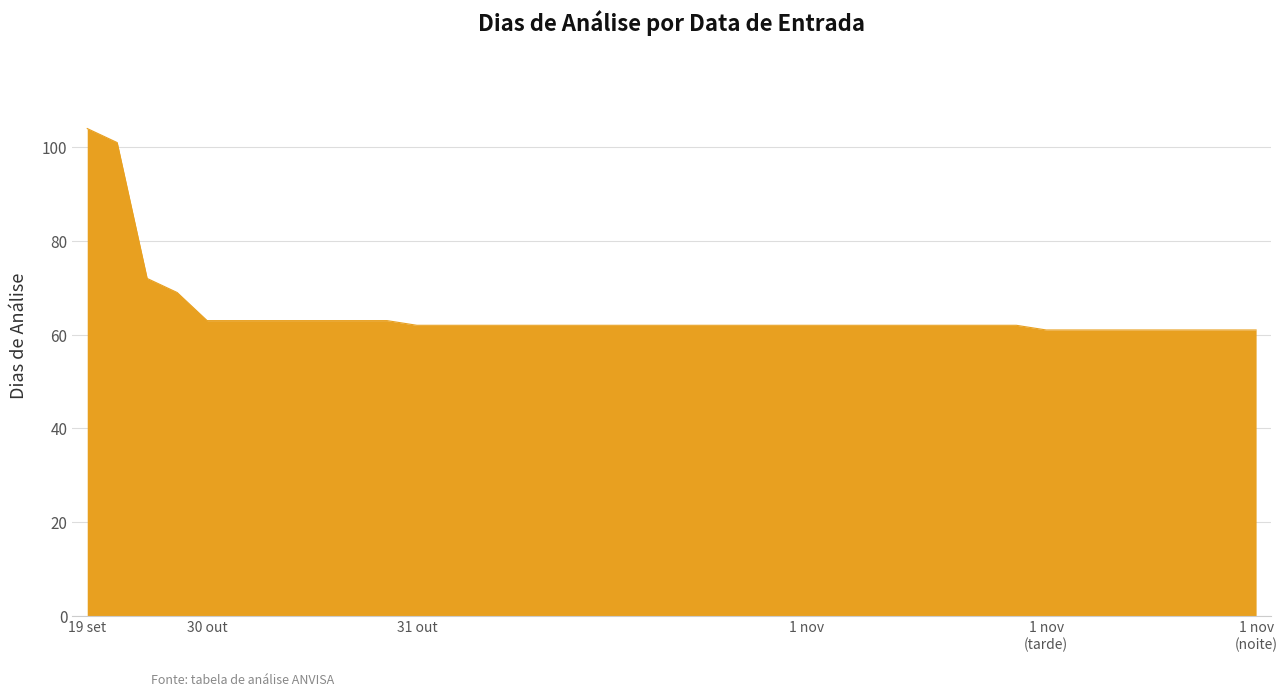

What is the smallest value displayed?

61